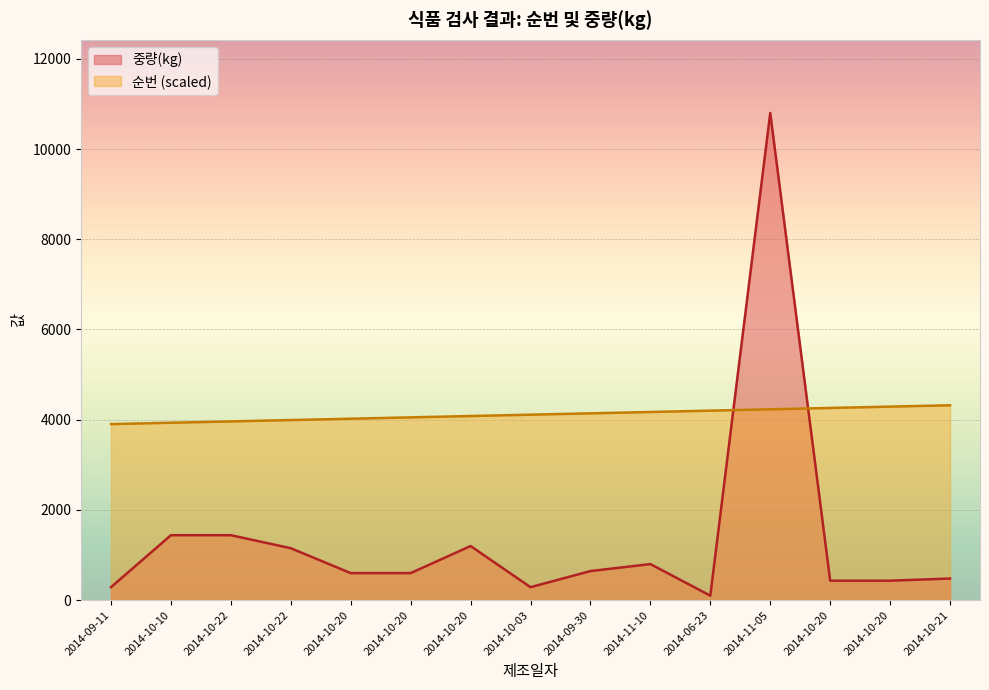

List the series in order of their peak value, highest first.

중량(kg), 순번 (scaled)